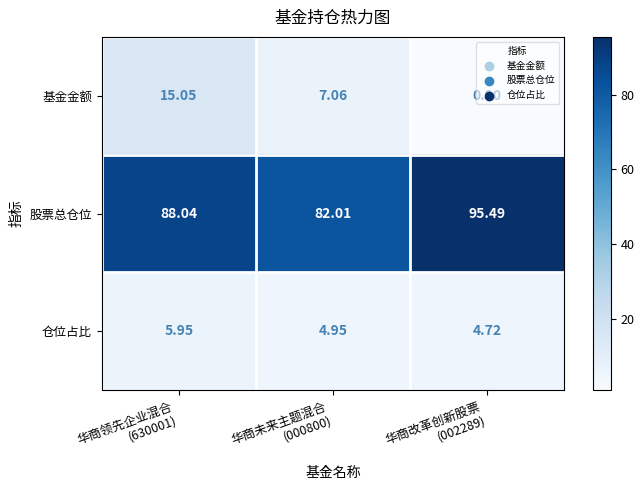

At 华商改革创新股票
(002289), list the series in order from smallest to largest.

基金金额, 仓位占比, 股票总仓位